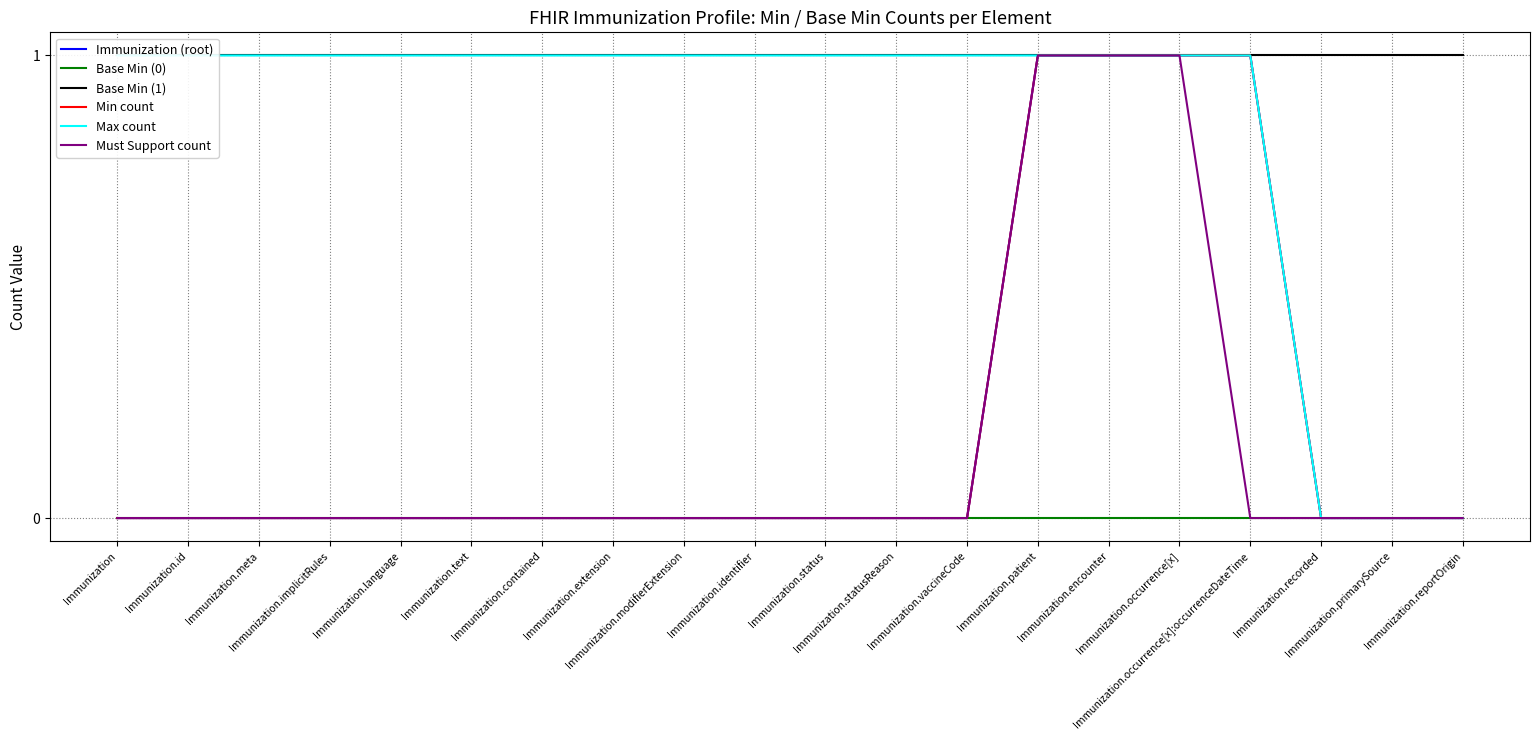

Does the chart display data point markers on the line(s)?

No